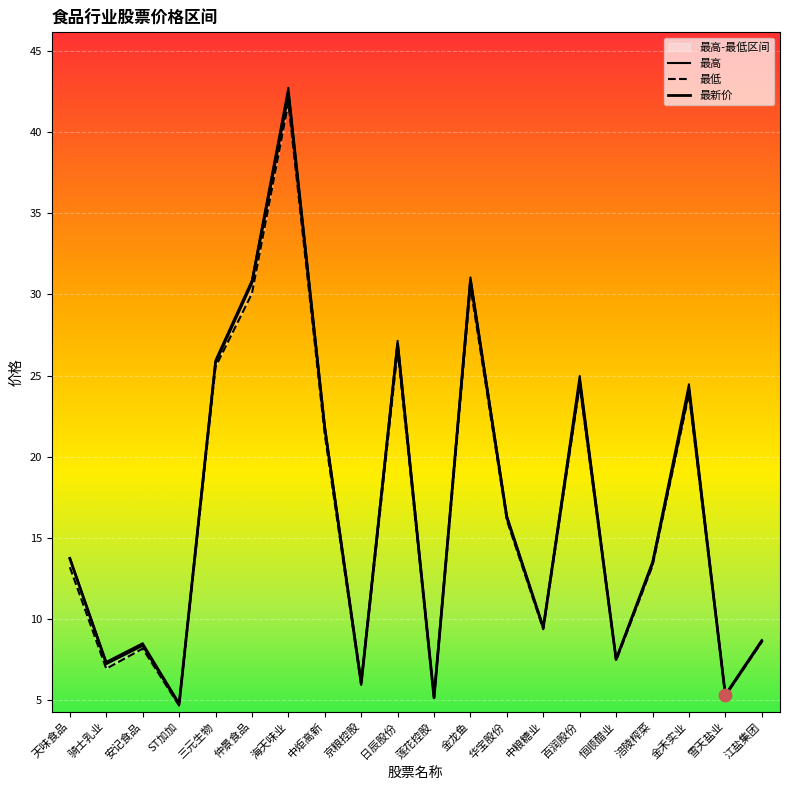

Is the value of 最新价 at ST加加 greater than the value of 最低 at 安记食品?

No